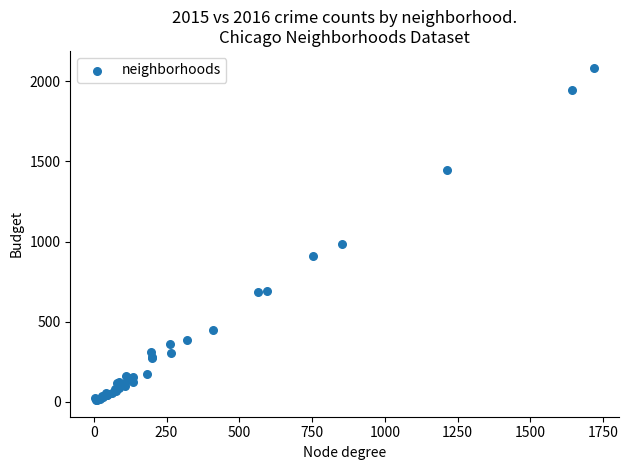

What Y value in the scatter plot is closest to 1048?

983